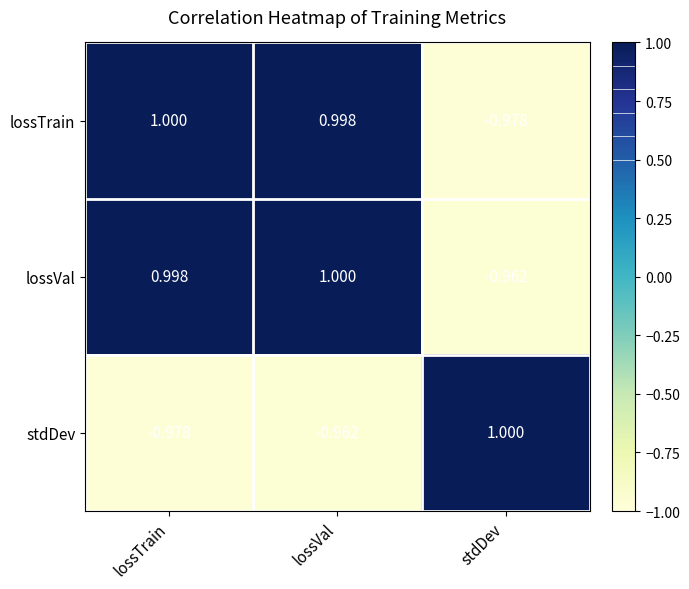

Is the value of lossTrain at lossTrain greater than the value of stdDev at lossTrain?

Yes